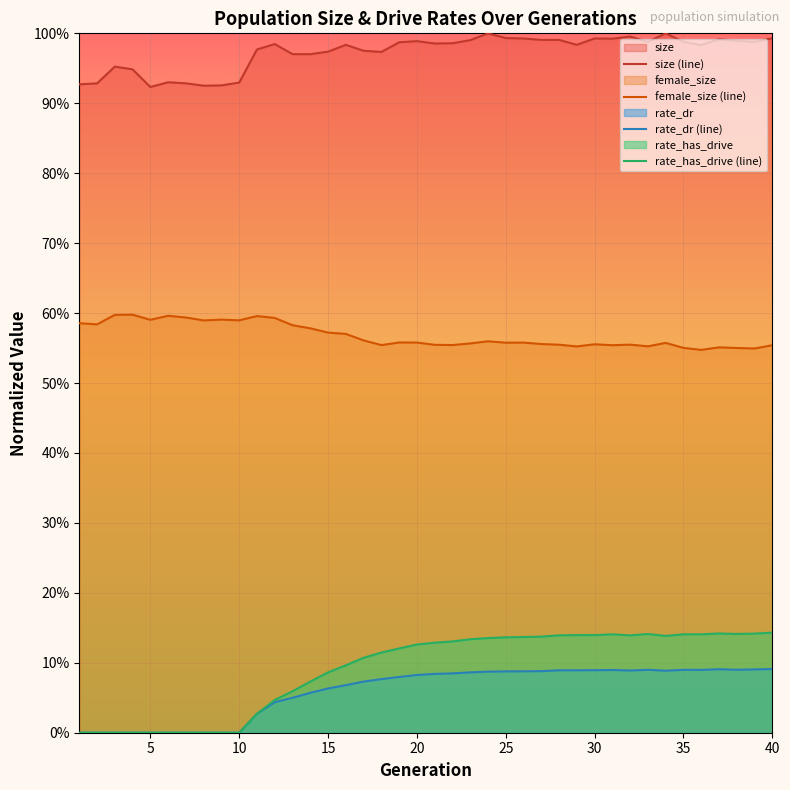

True or false: rate_dr (line) has more than 1 interior local peaks.

True